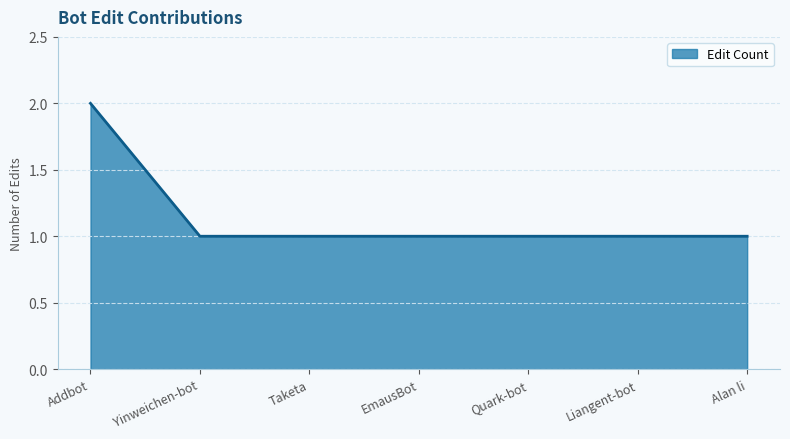

Count the number of categories in the chart.

7